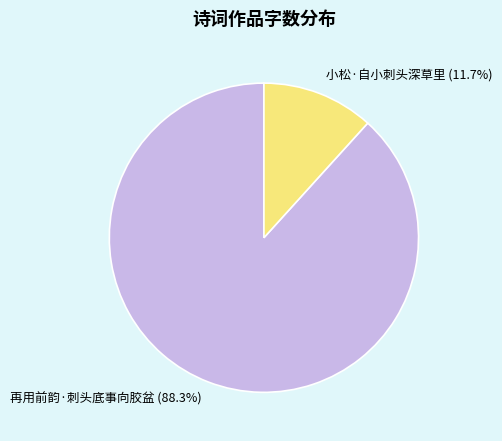

To the nearest percent, what portion does 小松·自小刺头深草里 represent?

12%